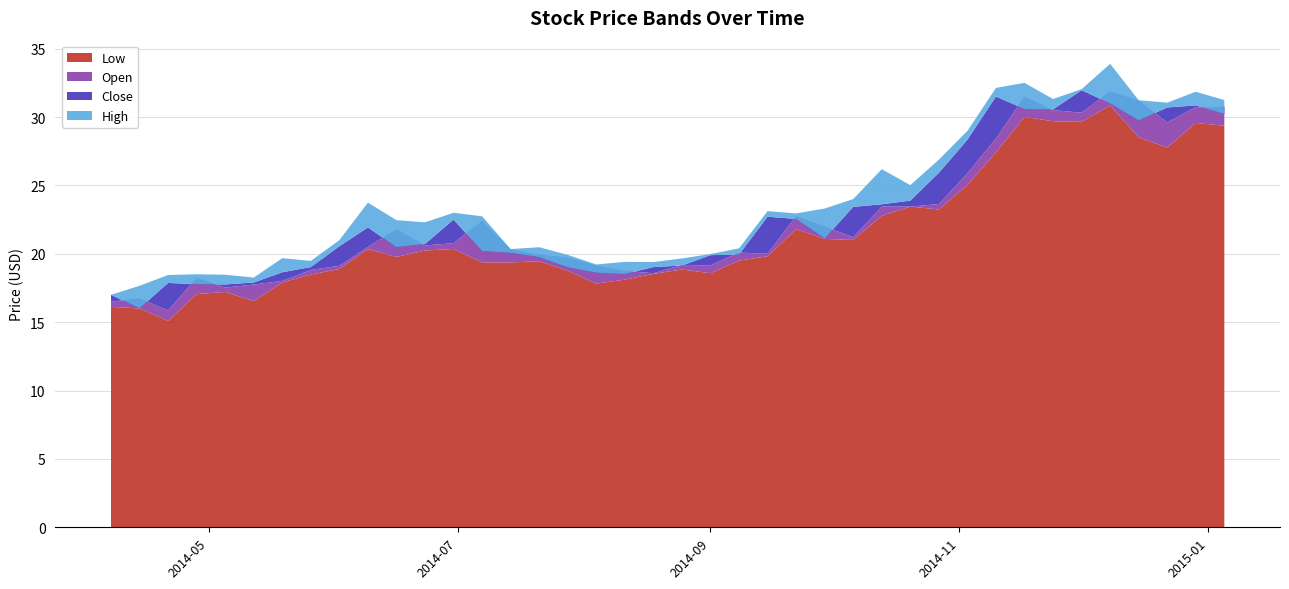

Reading left to right, extract all data points from this chart.

Low: 2014-04-07=16.1	2014-04-14=16.0	2014-04-21=15.1	2014-04-28=17.0	2014-05-05=17.2	2014-05-12=16.5	2014-05-19=17.9	2014-05-26=18.5	2014-06-02=18.9	2014-06-09=20.3	2014-06-16=19.8	2014-06-23=20.2	2014-06-30=20.4	2014-07-07=19.4	2014-07-14=19.4	2014-07-21=19.5	2014-07-28=18.8	2014-08-04=17.8	2014-08-11=18.1	2014-08-18=18.5	2014-08-25=18.9	2014-09-01=18.6	2014-09-08=19.5	2014-09-15=19.8	2014-09-22=21.8	2014-09-29=21.1	2014-10-06=21.0	2014-10-13=22.8	2014-10-20=23.5	2014-10-27=23.2	2014-11-03=25.0	2014-11-10=27.4	2014-11-17=30.0	2014-11-24=29.7	2014-12-01=29.6	2014-12-08=30.9	2014-12-15=28.5	2014-12-22=27.8	2014-12-29=29.6	2015-01-05=29.4
Open: 2014-04-07=16.5	2014-04-14=16.7	2014-04-21=15.8	2014-04-28=18.2	2014-05-05=17.5	2014-05-12=17.8	2014-05-19=18.0	2014-05-26=18.8	2014-06-02=19.1	2014-06-09=20.5	2014-06-16=21.8	2014-06-23=20.6	2014-06-30=20.8	2014-07-07=22.4	2014-07-14=20.3	2014-07-21=19.9	2014-07-28=19.7	2014-08-04=19.1	2014-08-11=18.8	2014-08-18=18.6	2014-08-25=19.2	2014-09-01=19.2	2014-09-08=20.1	2014-09-15=20.0	2014-09-22=22.8	2014-09-29=22.0	2014-10-06=21.2	2014-10-13=23.5	2014-10-20=23.5	2014-10-27=23.6	2014-11-03=25.9	2014-11-10=28.4	2014-11-17=31.5	2014-11-24=30.5	2014-12-01=30.3	2014-12-08=31.9	2014-12-15=31.2	2014-12-22=29.6	2014-12-29=30.7	2015-01-05=30.8
Close: 2014-04-07=17.0	2014-04-14=16.0	2014-04-21=17.9	2014-04-28=17.8	2014-05-05=17.8	2014-05-12=17.9	2014-05-19=18.6	2014-05-26=19.0	2014-06-02=20.5	2014-06-09=21.9	2014-06-16=20.5	2014-06-23=20.7	2014-06-30=22.5	2014-07-07=20.2	2014-07-14=20.1	2014-07-21=19.8	2014-07-28=19.0	2014-08-04=18.6	2014-08-11=18.5	2014-08-18=19.0	2014-08-25=19.1	2014-09-01=19.9	2014-09-08=20.0	2014-09-15=22.7	2014-09-22=22.5	2014-09-29=21.1	2014-10-06=23.4	2014-10-13=23.6	2014-10-20=23.9	2014-10-27=25.9	2014-11-03=28.3	2014-11-10=31.5	2014-11-17=30.6	2014-11-24=30.6	2014-12-01=32.0	2014-12-08=31.0	2014-12-15=29.8	2014-12-22=30.7	2014-12-29=30.9	2015-01-05=30.2
High: 2014-04-07=17.0	2014-04-14=17.7	2014-04-21=18.5	2014-04-28=18.5	2014-05-05=18.5	2014-05-12=18.3	2014-05-19=19.7	2014-05-26=19.5	2014-06-02=21.0	2014-06-09=23.7	2014-06-16=22.5	2014-06-23=22.3	2014-06-30=23.0	2014-07-07=22.7	2014-07-14=20.3	2014-07-21=20.5	2014-07-28=19.9	2014-08-04=19.2	2014-08-11=19.4	2014-08-18=19.4	2014-08-25=19.7	2014-09-01=20.0	2014-09-08=20.4	2014-09-15=23.1	2014-09-22=23.0	2014-09-29=23.3	2014-10-06=24.0	2014-10-13=26.2	2014-10-20=25.0	2014-10-27=26.9	2014-11-03=29.0	2014-11-10=32.1	2014-11-17=32.5	2014-11-24=31.3	2014-12-01=32.0	2014-12-08=33.9	2014-12-15=31.2	2014-12-22=31.0	2014-12-29=31.9	2015-01-05=31.2